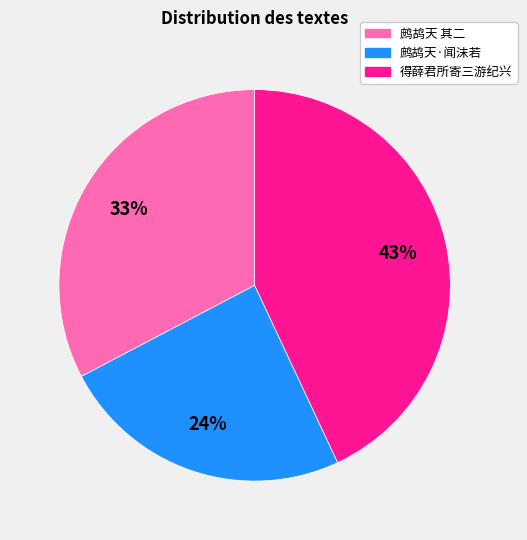

To the nearest percent, what is the difference between the largest and smallest slice percentages?

19%